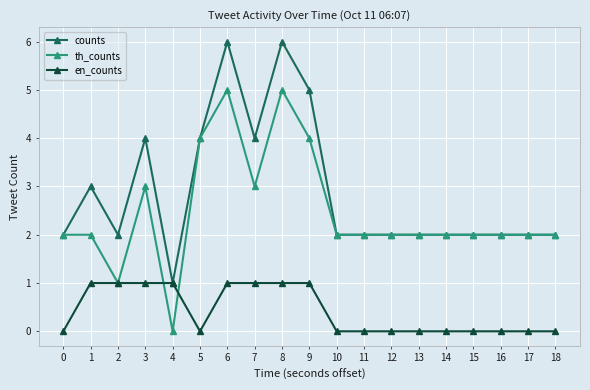

Between 9 and 11, which series saw the biggest shift?

counts